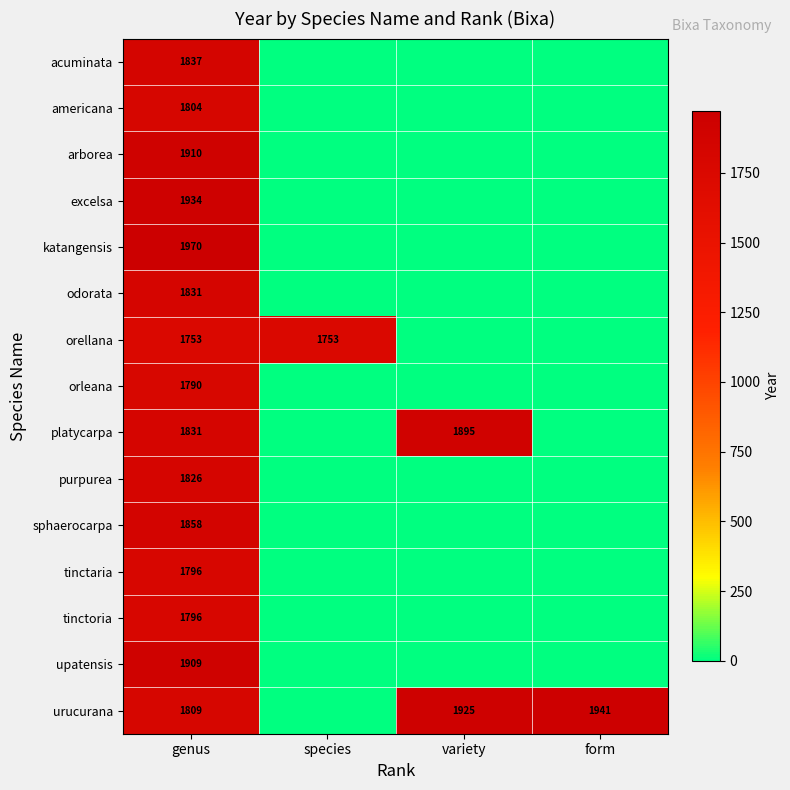

What is the spread (max minus min) of values at species?

1753